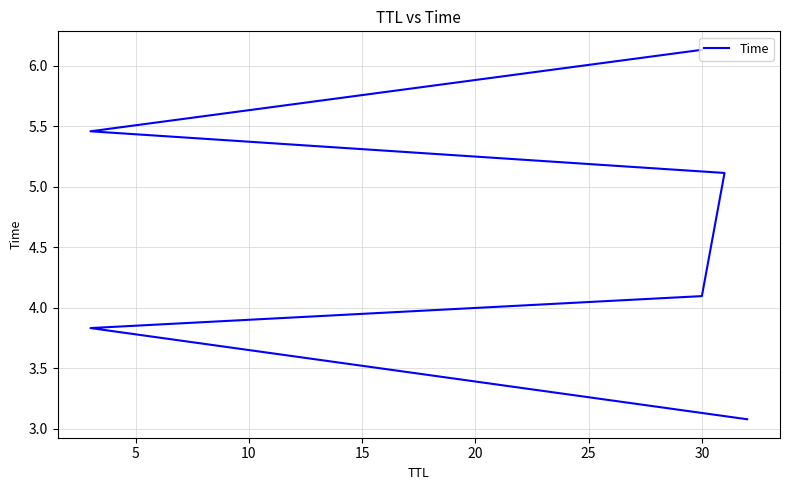

How many distinct data groups are displayed?

1